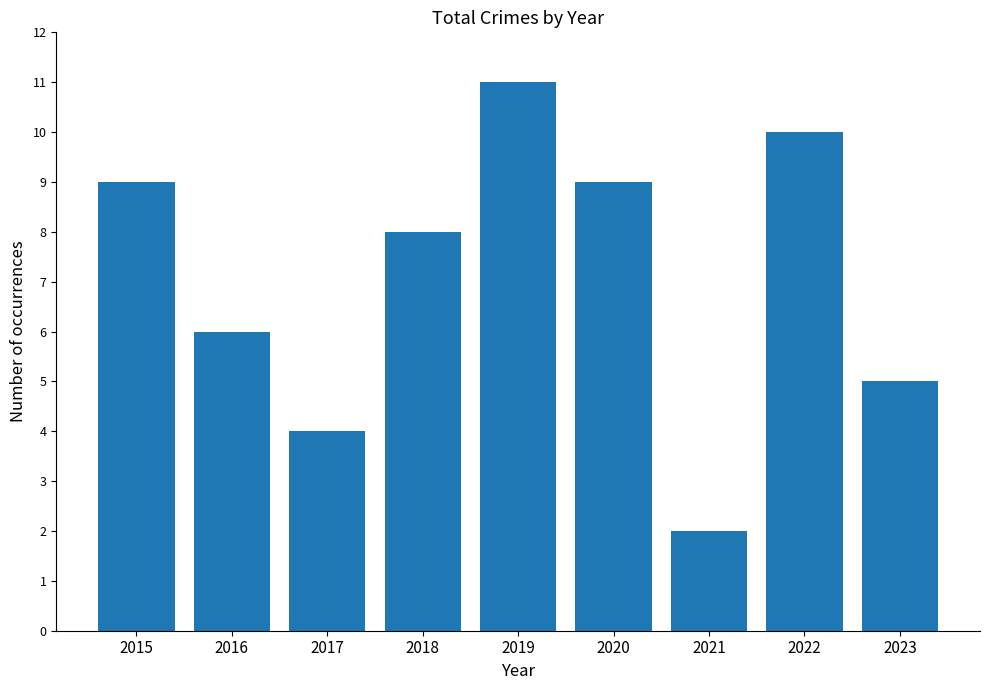

Reading right to left, transcribe all the data shown in this chart.

2023=5	2022=10	2021=2	2020=9	2019=11	2018=8	2017=4	2016=6	2015=9